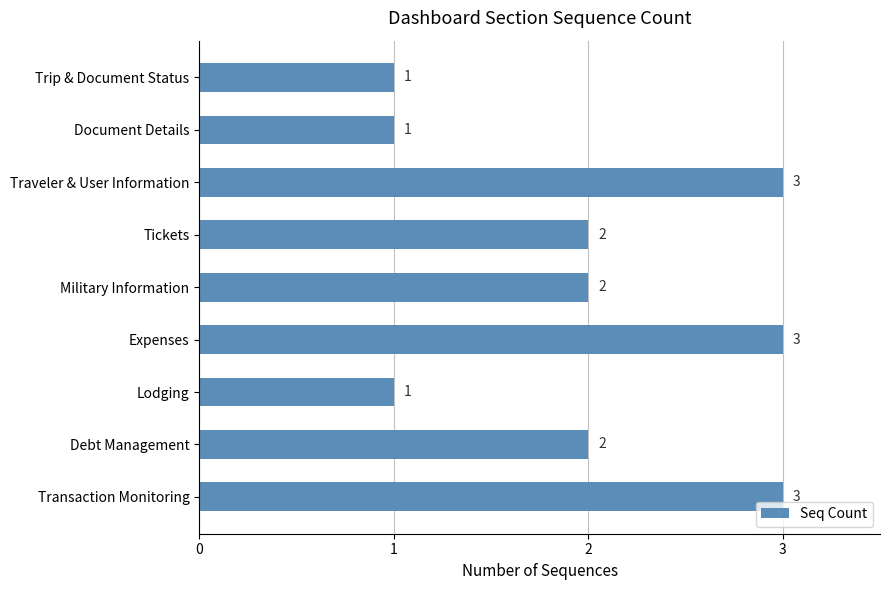

Count the values in the range 1 to 3.

9